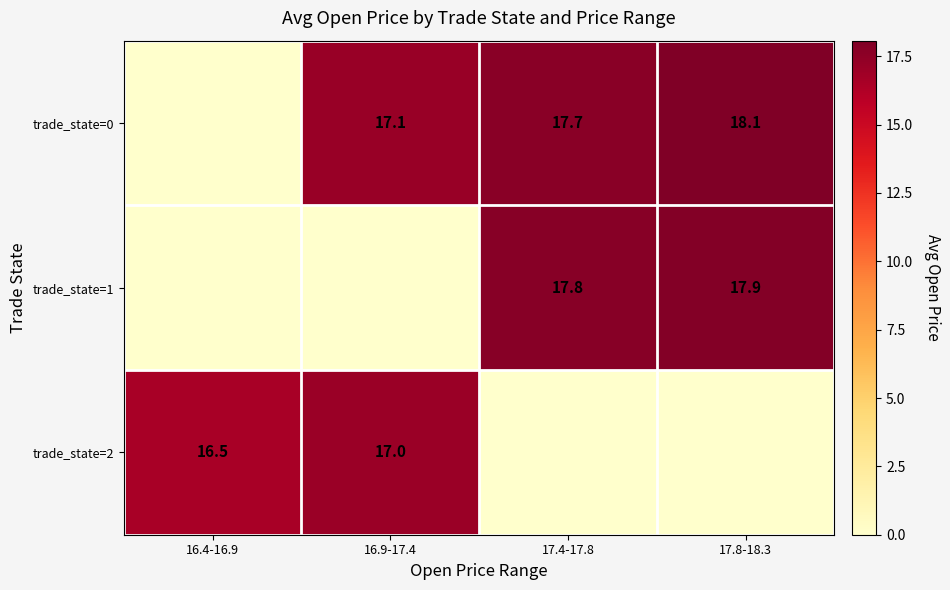

The trade_state=1 series shows 29.0 at 17.4-17.8. True or false?

False